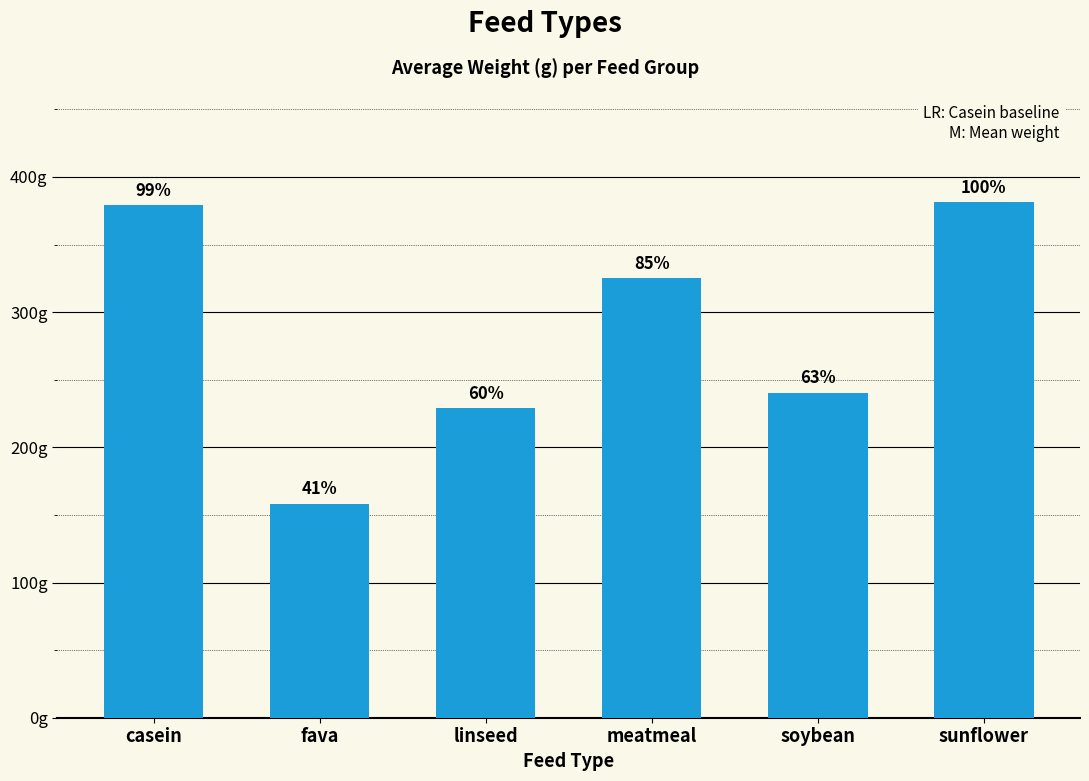

The chart shows a value of 158.3 at fava. True or false?

True